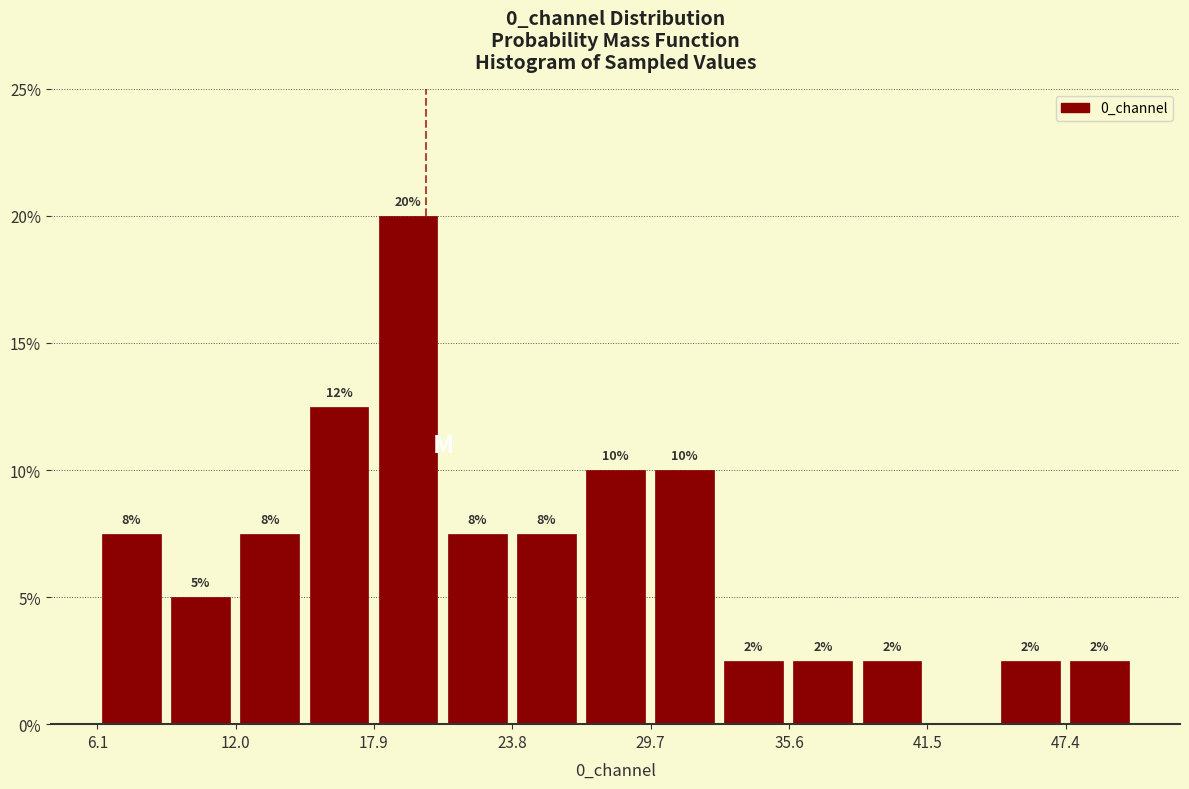

Read against the x-axis, roughly where is the centre of the tallest bar?

19